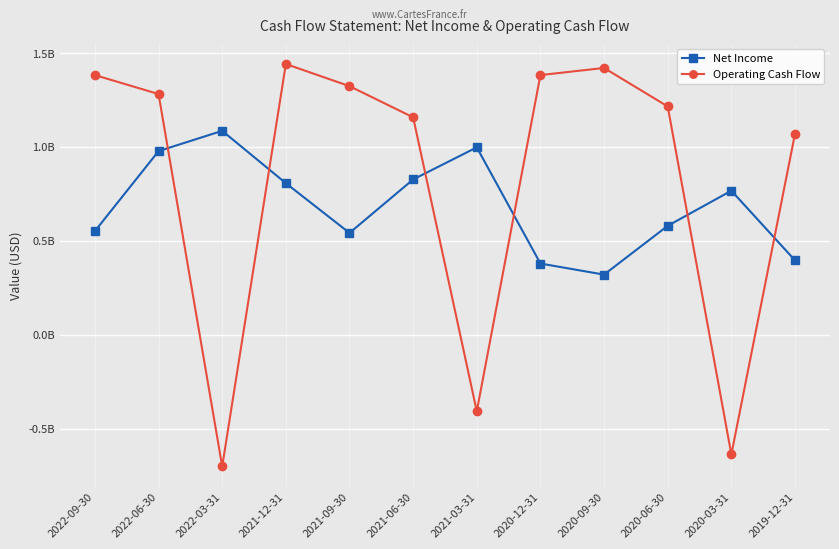

Where do Net Income and Operating Cash Flow first cross each other?

2022-06-30 and 2022-03-31